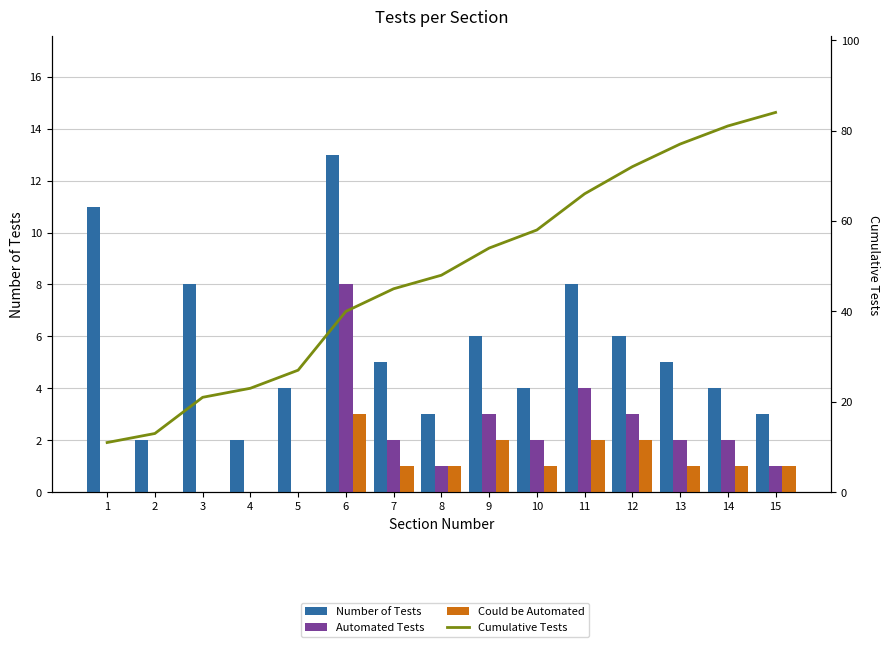

Reading right to left, extract all data points from this chart.

Number of Tests: 3	4	5	6	8	4	6	3	5	13	4	2	8	2	11
Automated Tests: 1	2	2	3	4	2	3	1	2	8	0	0	0	0	0
Could be Automated: 1	1	1	2	2	1	2	1	1	3	0	0	0	0	0
Cumulative Tests: 84	81	77	72	66	58	54	48	45	40	27	23	21	13	11